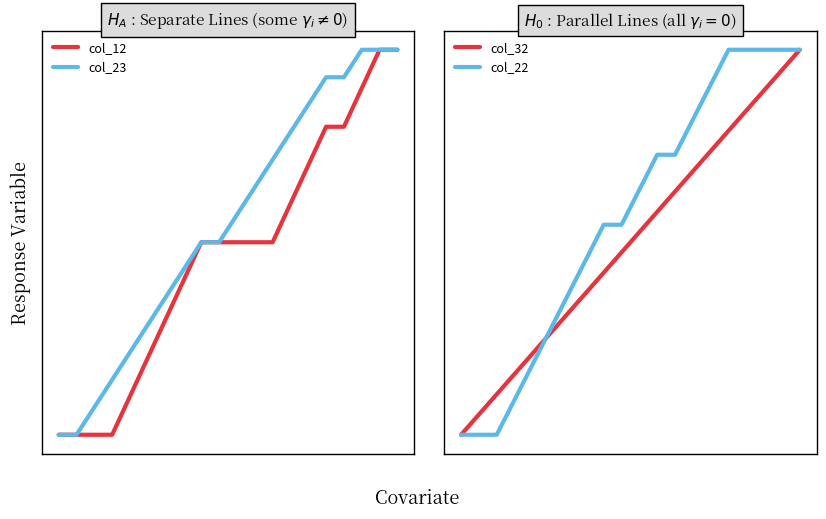

At how many categories does at least one series exceed 0?

19